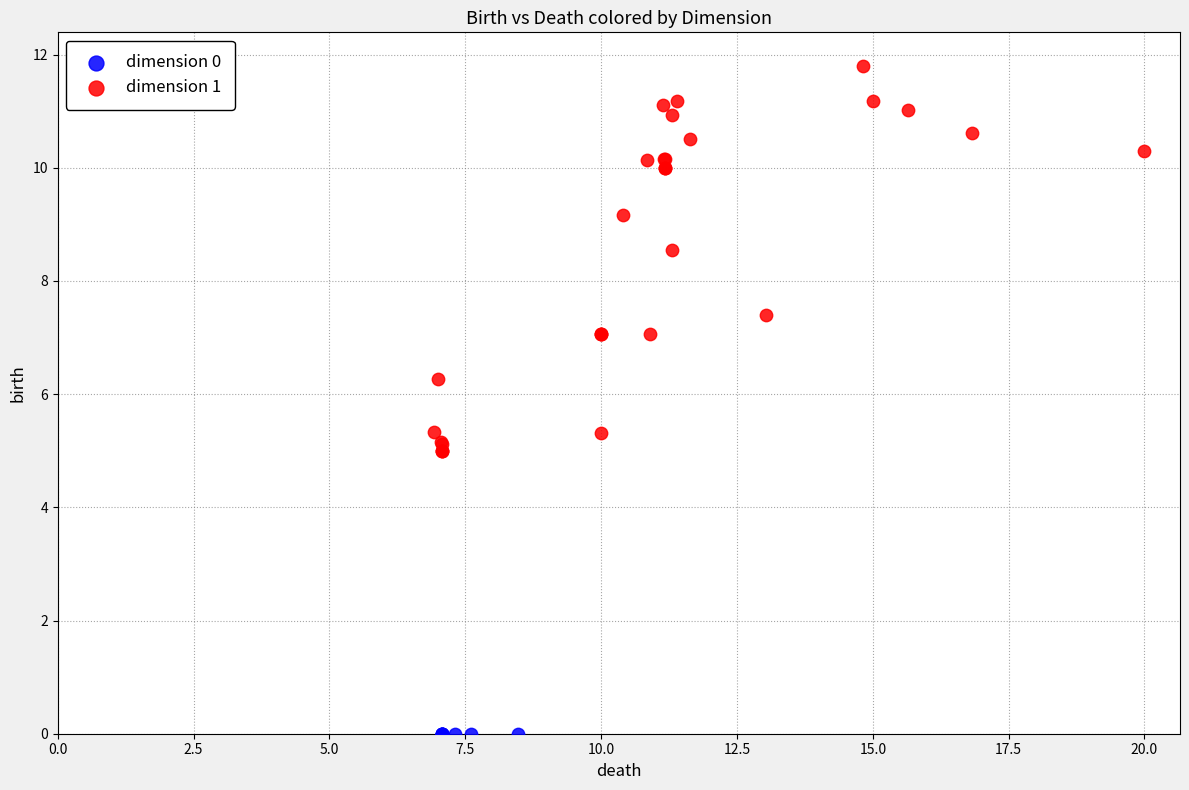

Which series contains the highest Y value?

dimension 1